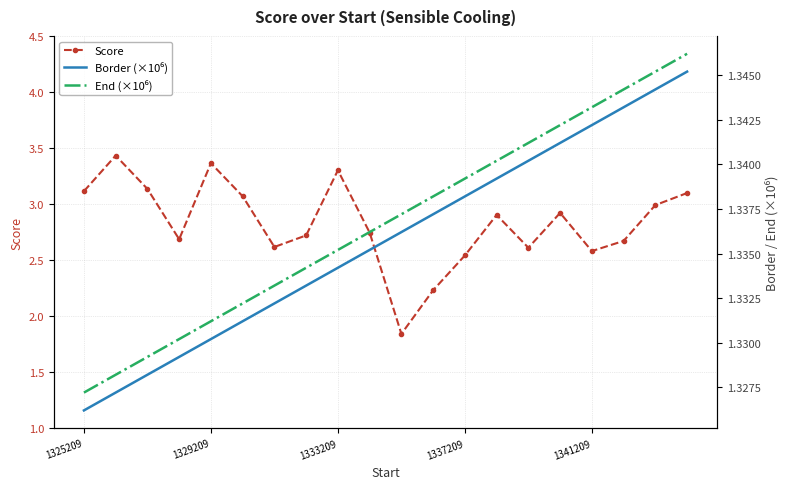

How many interior local peaks does the Score series have?

5